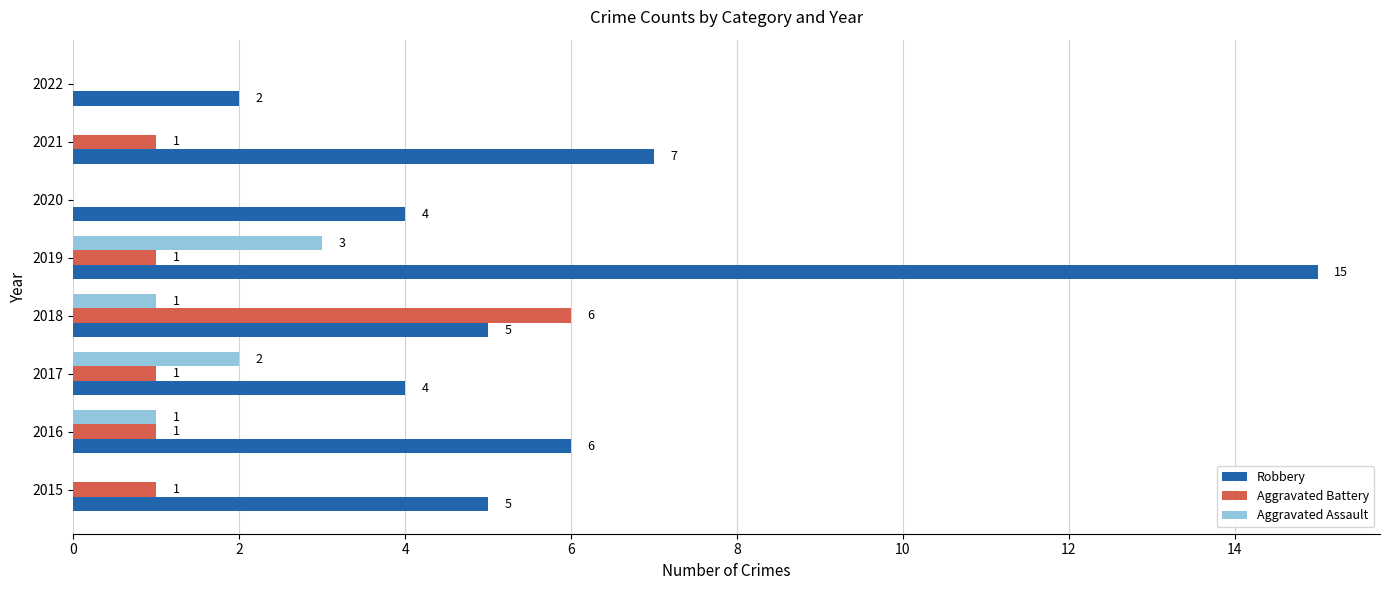

How many Aggravated Battery values are between 1 and 2?

5